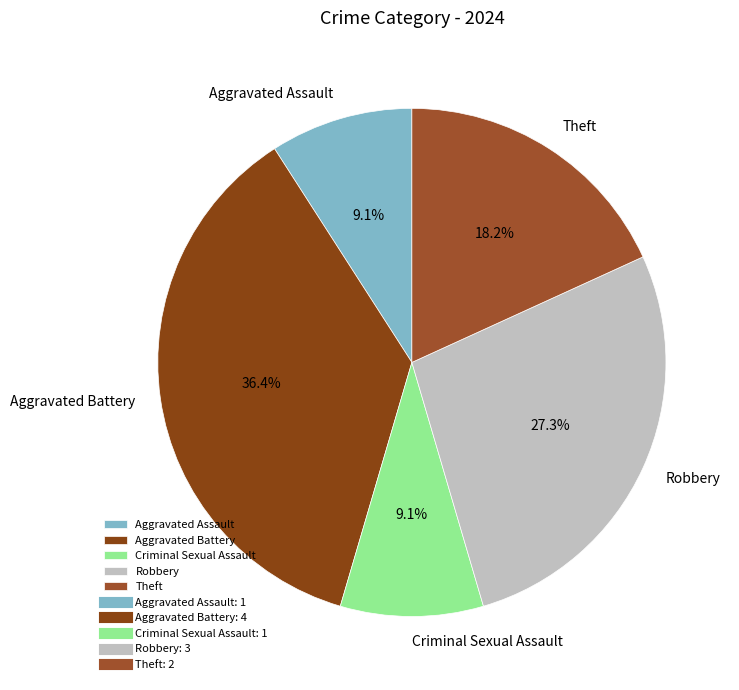

What portion of the pie excludes Aggravated Assault?

90.9%